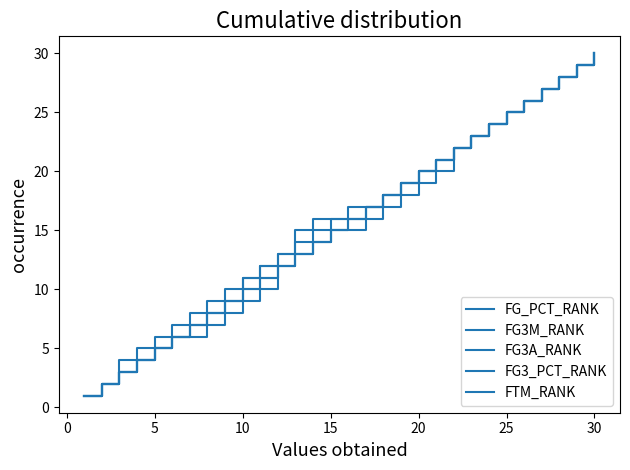

Which series has the largest total across all categories?

FG_PCT_RANK